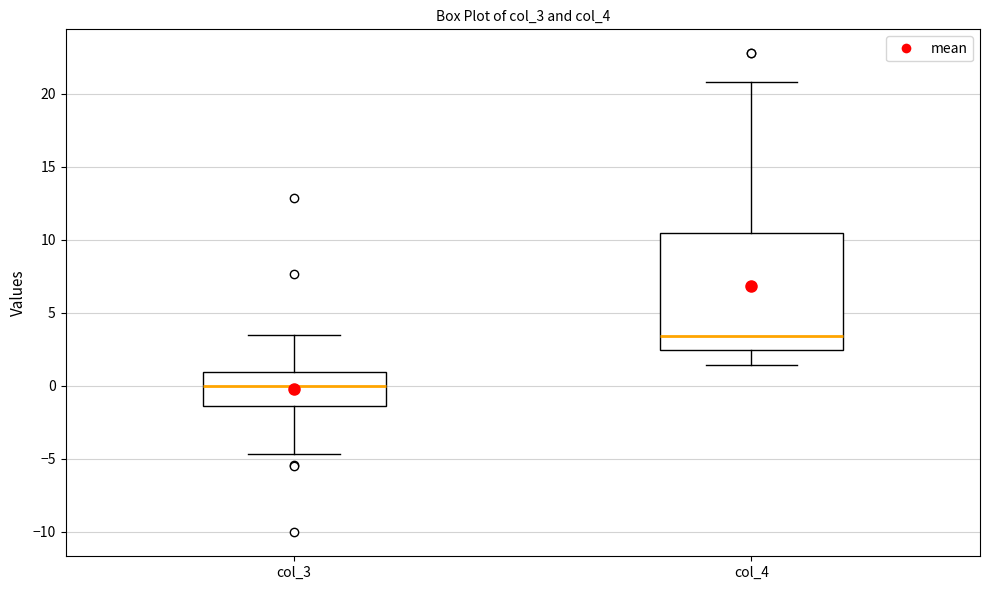

Reading left to right, transcribe this box plot: for each box, give where its median line is, the range the box spans, and where its two whiskers end, as read against the y-axis. The values are not printed on the chart, so give them approximately, as read against the axis.

col_3: median 0.0, box -1.5 to 1.0, whiskers -4.5 to 3.5
col_4: median 3.5, box 2.5 to 10.5, whiskers 1.5 to 21.0